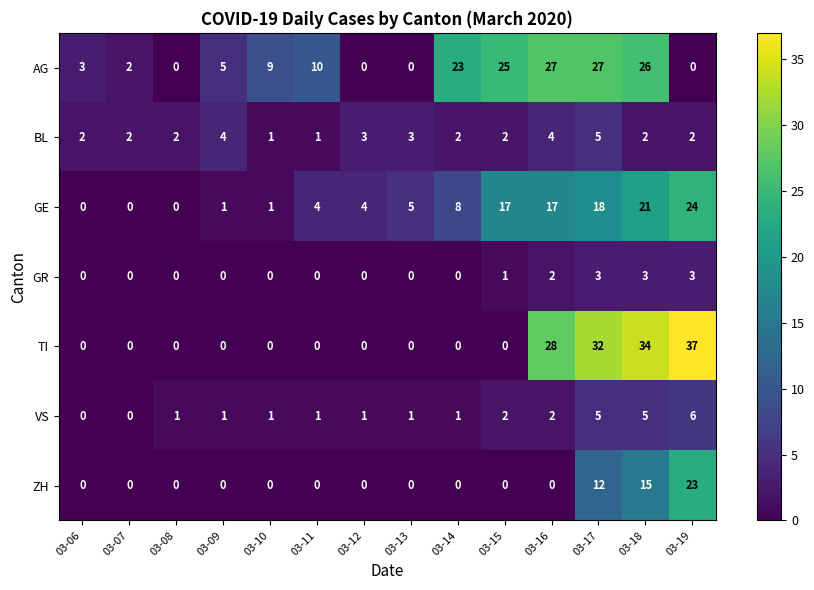

What is the maximum value shown in the chart?

37